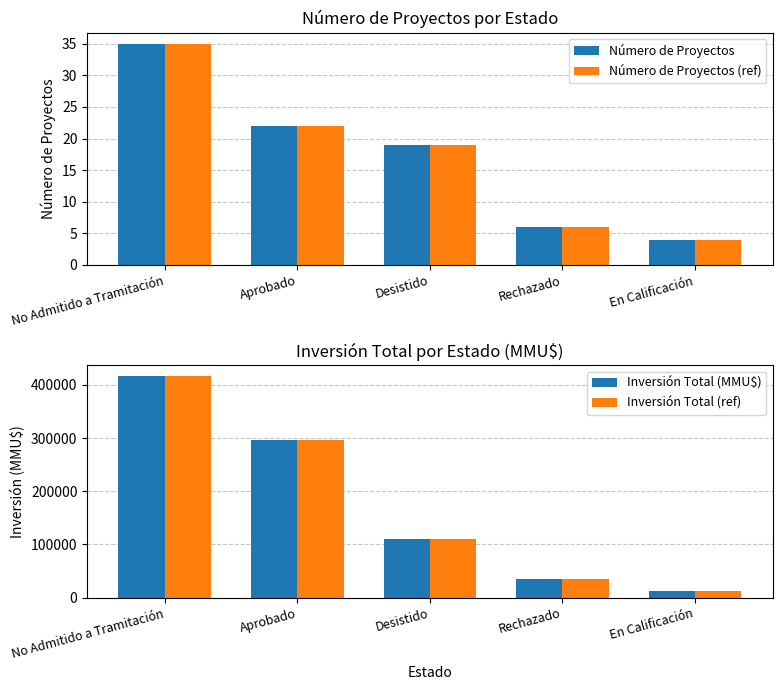

Reading left to right, list all the values displayed in this chart.

Número de Proyectos: No Admitido a Tramitación=35	Aprobado=22	Desistido=19	Rechazado=6	En Calificación=4
Número de Proyectos (ref): No Admitido a Tramitación=35	Aprobado=22	Desistido=19	Rechazado=6	En Calificación=4
Inversión Total (MMU$): No Admitido a Tramitación=416003	Aprobado=297000	Desistido=109850	Rechazado=34720	En Calificación=12500
Inversión Total (ref): No Admitido a Tramitación=416003	Aprobado=297000	Desistido=109850	Rechazado=34720	En Calificación=12500